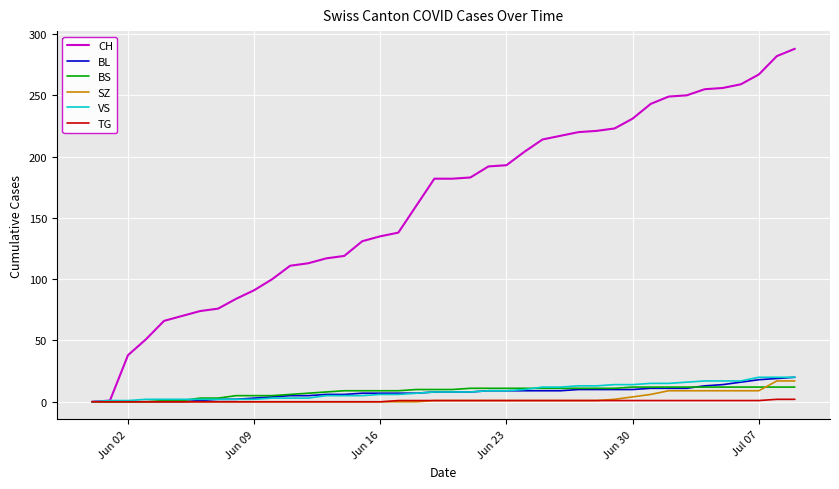

Which series has the largest total across all categories?

CH